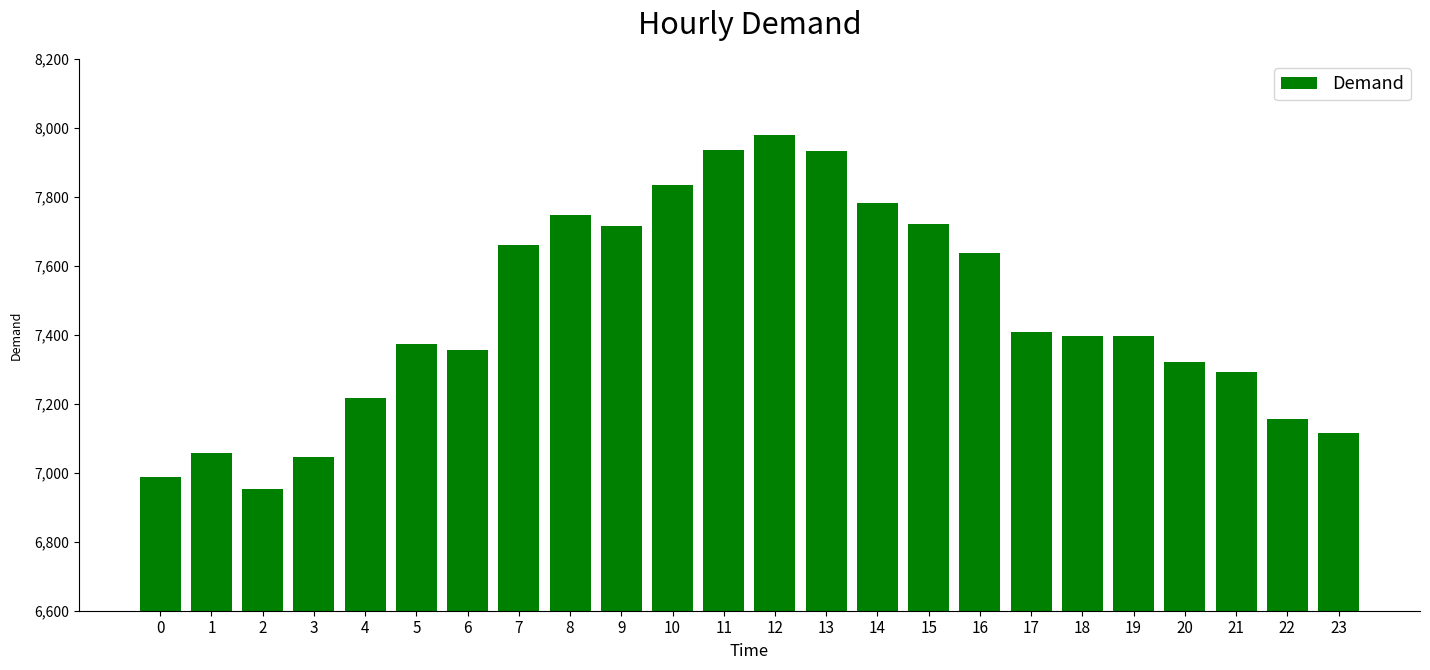

At which category does the chart reach its peak across all series?

12